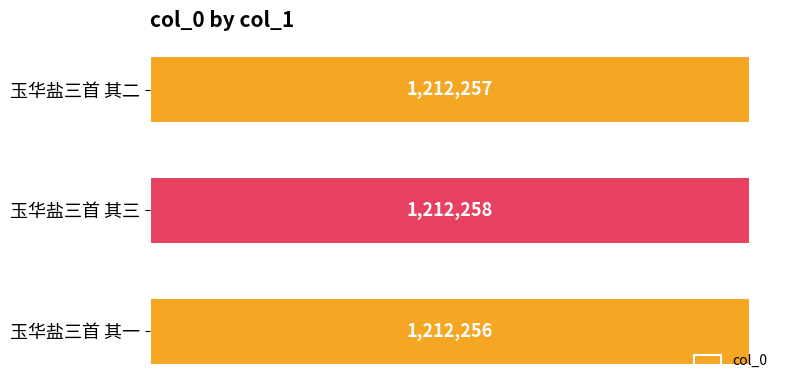

What is the difference between the maximum and second lowest values?

1